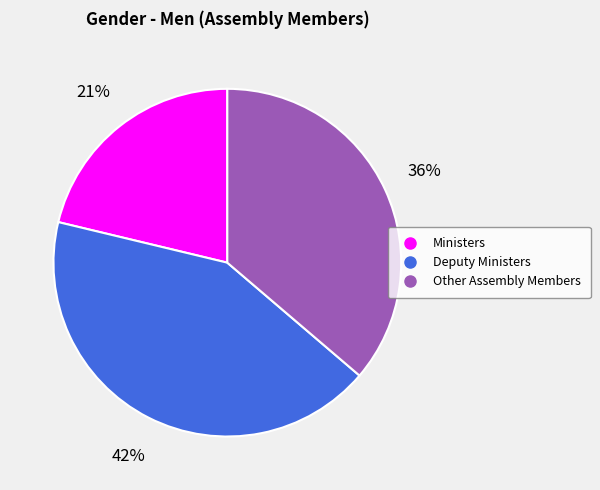

To the nearest percent, what is the difference between the largest and smallest slice percentages?

21%